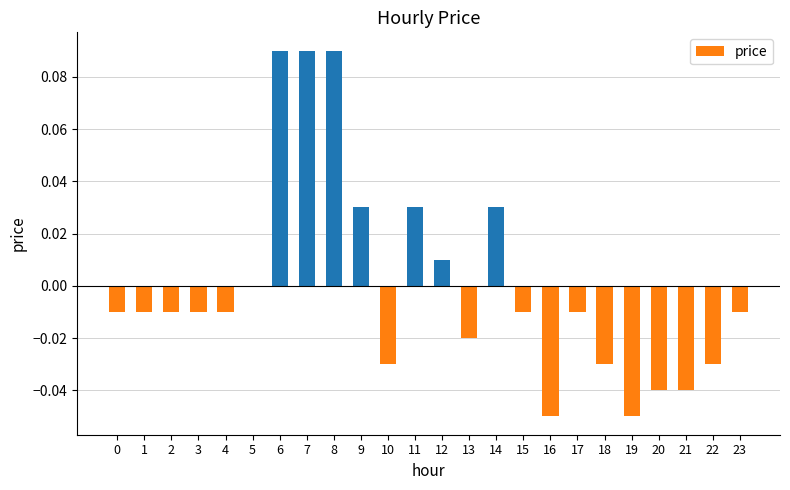

Is it true that the value at 19 is -0.0?

False